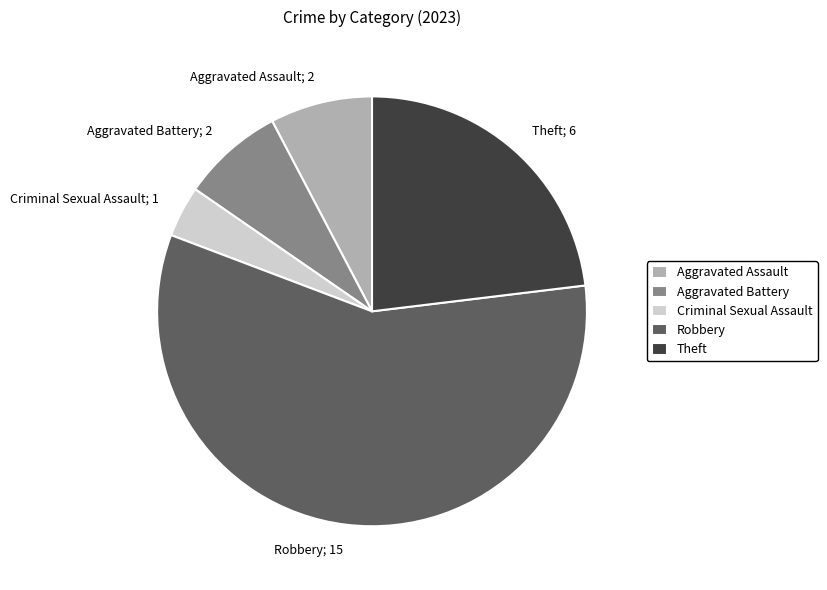

True or false: Criminal Sexual Assault accounts for 4% of the total.

True